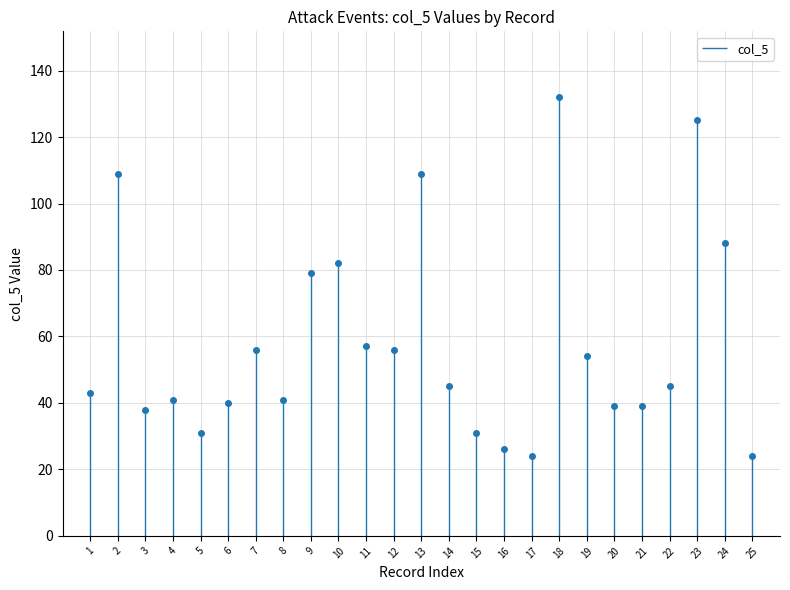

The value at 8 is 41. True or false?

True